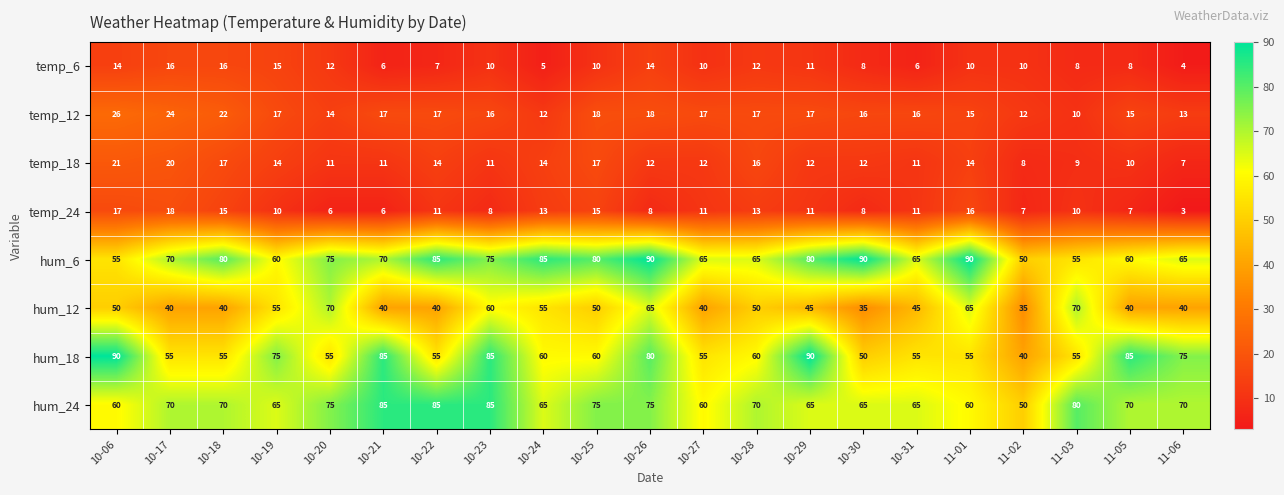

How many categories are shown in the chart?

21